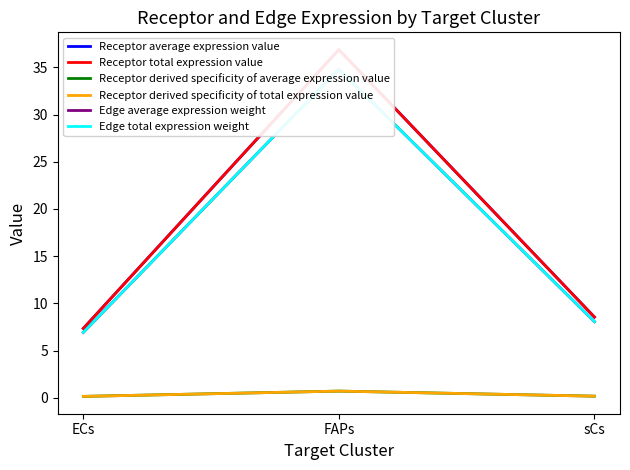

Is it true that Edge total expression weight equals 6.9 at ECs?

True